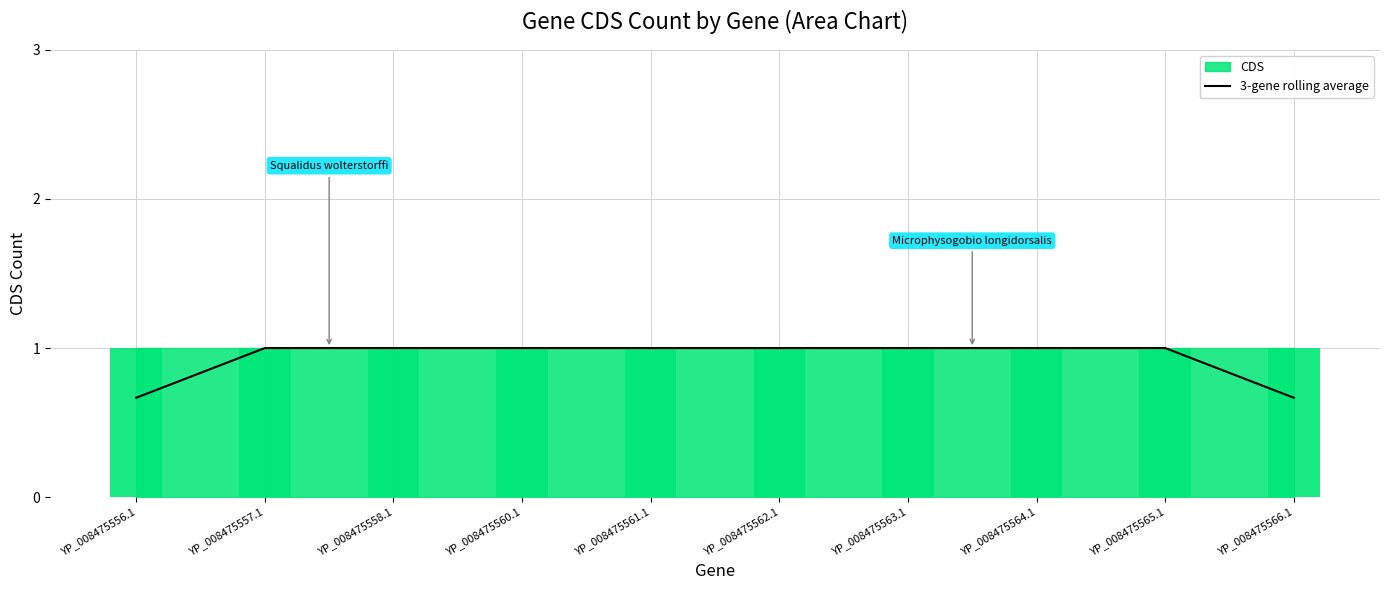

True or false: the data shows 1.1 at YP_008475556.1.

False